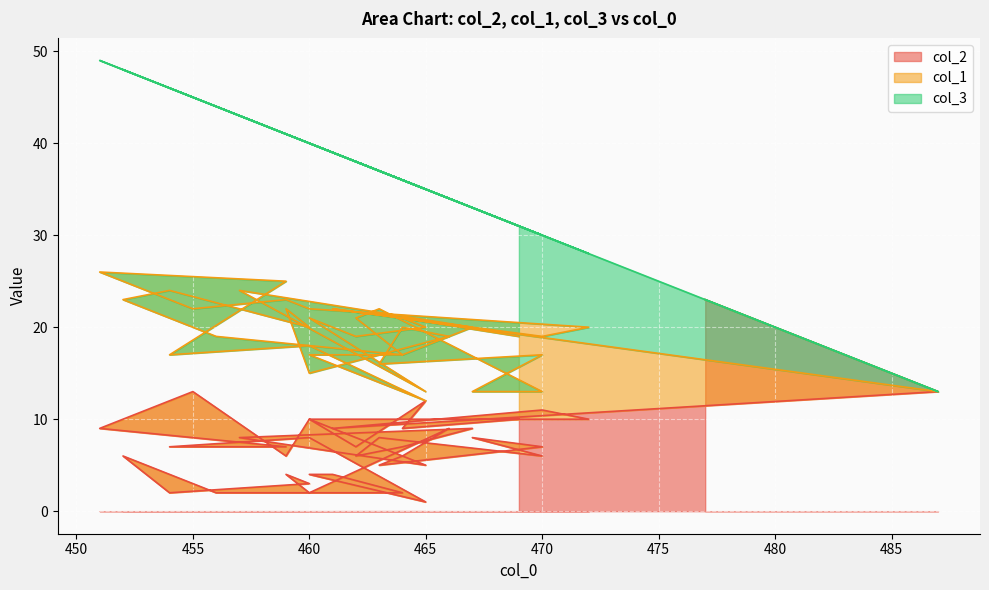

Which has a higher value, 472 or 467?

472